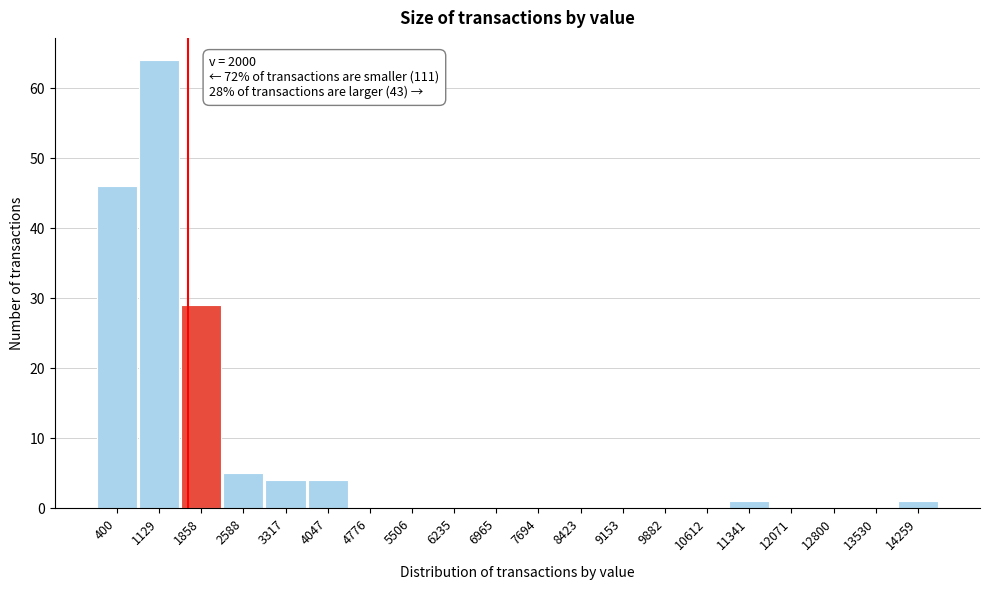

Reading left to right, transcribe all the data shown in this chart.

400=46	1129=64	1858=29	2588=5	3317=4	4047=4	4776=0	5506=0	6235=0	6965=0	7694=0	8423=0	9153=0	9882=0	10612=0	11341=1	12071=0	12800=0	13530=0	14259=1